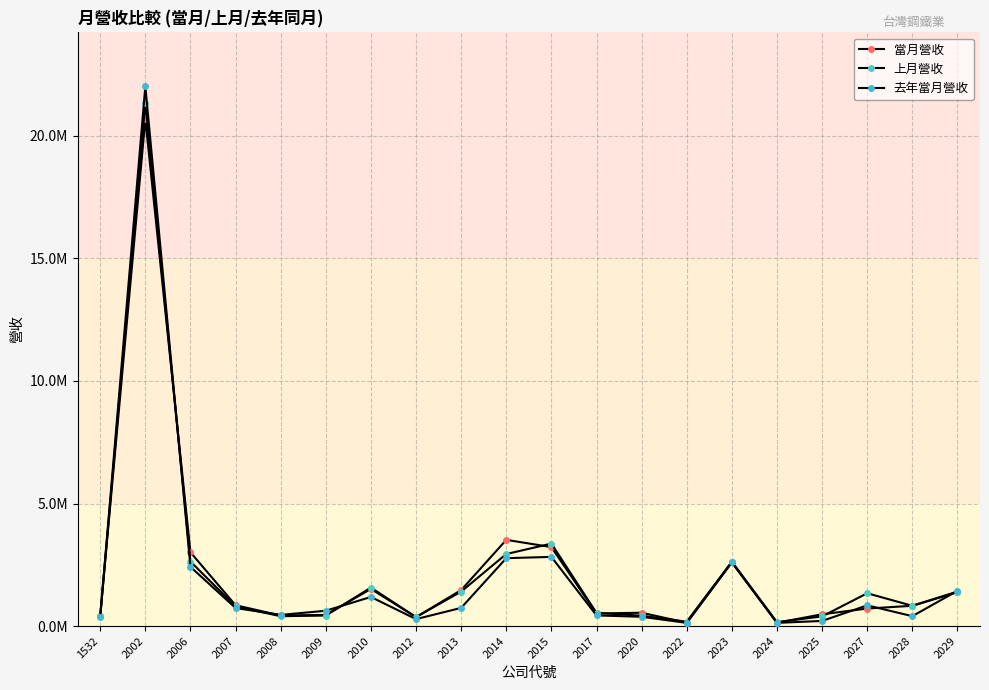

Is this an area chart (filled region under the line)?

No